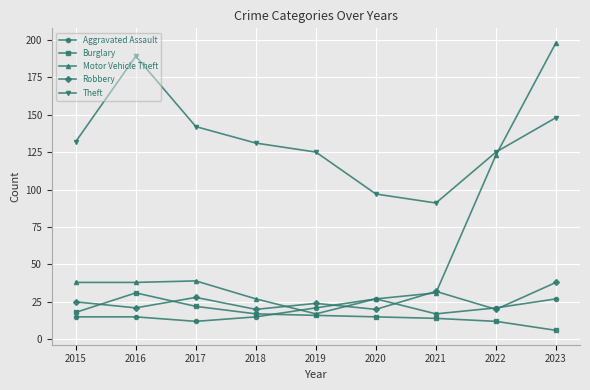

Where is the first local maximum for Theft?

2016